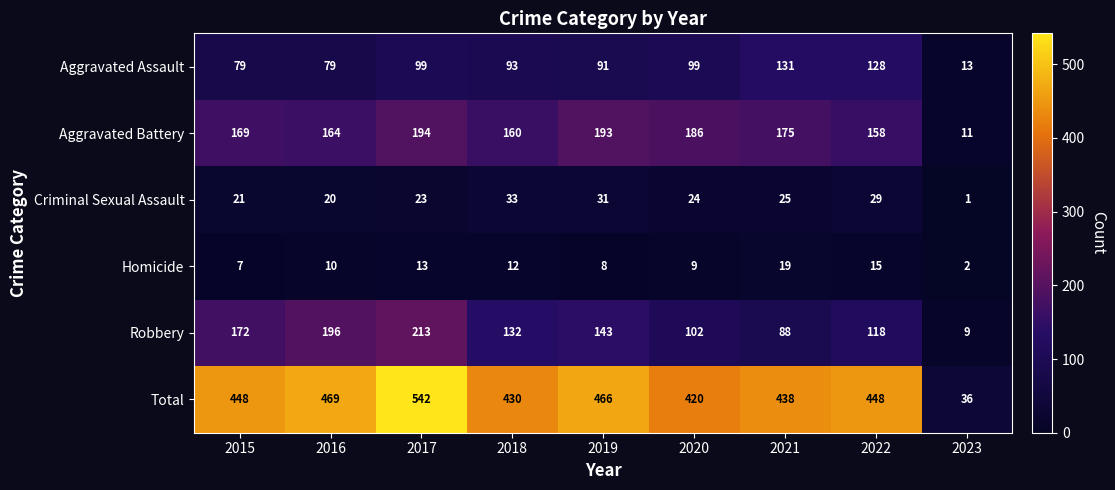

Count the number of categories in the chart.

9